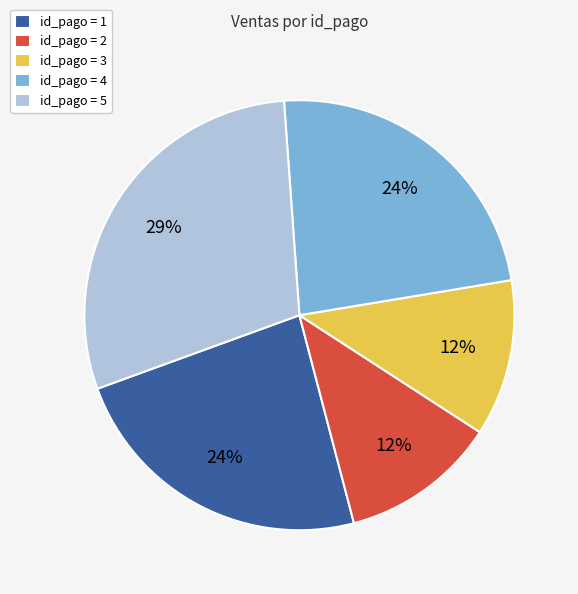

Which category has the biggest portion of the pie?

id_pago = 5